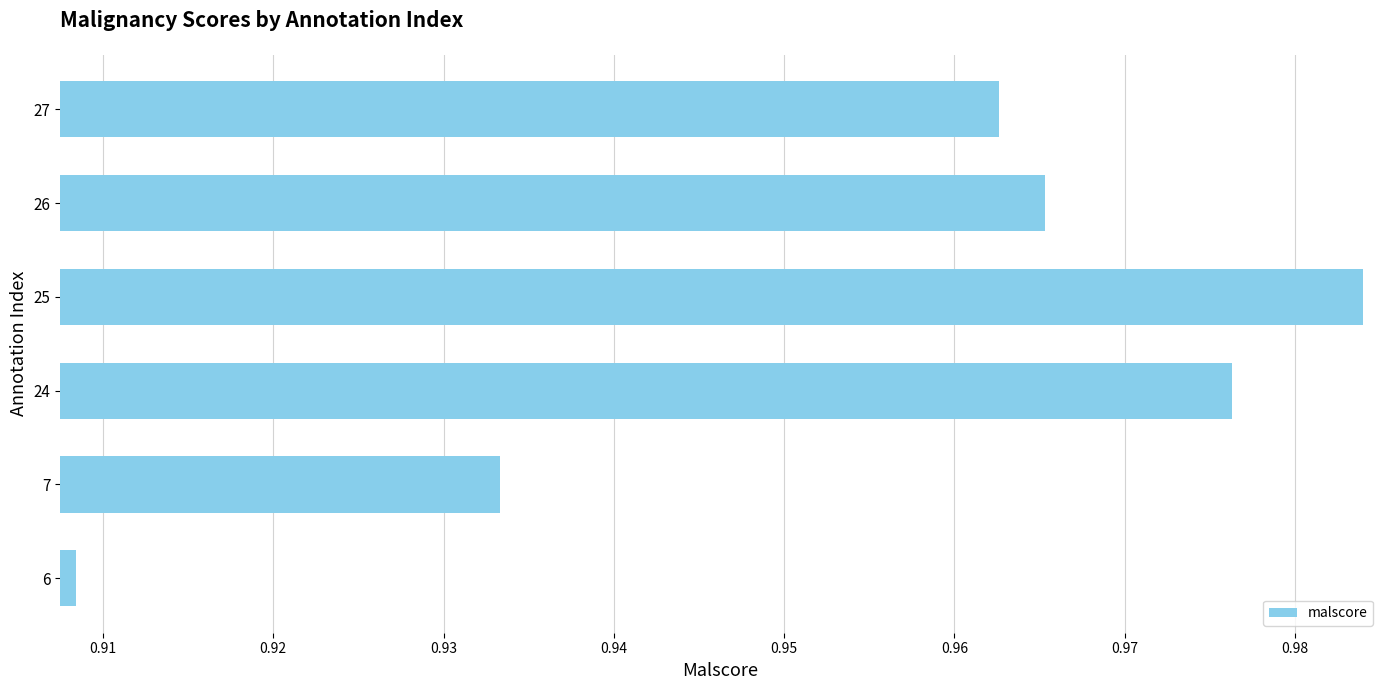

What is the sum of the values at 6 and 24?

1.9